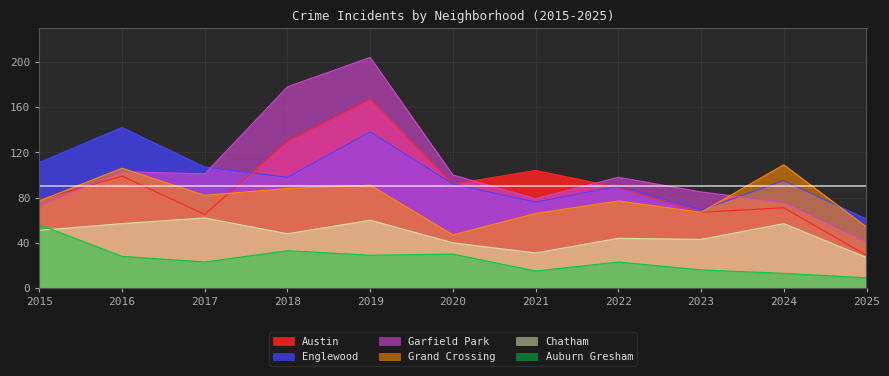

Reading left to right, extract all data points from this chart.

Austin: 2015=78	2016=99	2017=65	2018=130	2019=167	2020=92	2021=104	2022=89	2023=67	2024=71	2025=29
Englewood: 2015=111	2016=142	2017=107	2018=98	2019=138	2020=92	2021=76	2022=90	2023=69	2024=95	2025=61
Garfield Park: 2015=73	2016=103	2017=101	2018=178	2019=204	2020=100	2021=79	2022=98	2023=85	2024=76	2025=41
Grand Crossing: 2015=77	2016=106	2017=82	2018=88	2019=91	2020=47	2021=66	2022=77	2023=67	2024=109	2025=54
Chatham: 2015=51	2016=57	2017=62	2018=48	2019=60	2020=40	2021=31	2022=44	2023=43	2024=57	2025=27
Auburn Gresham: 2015=56	2016=28	2017=23	2018=33	2019=29	2020=30	2021=15	2022=23	2023=16	2024=13	2025=9